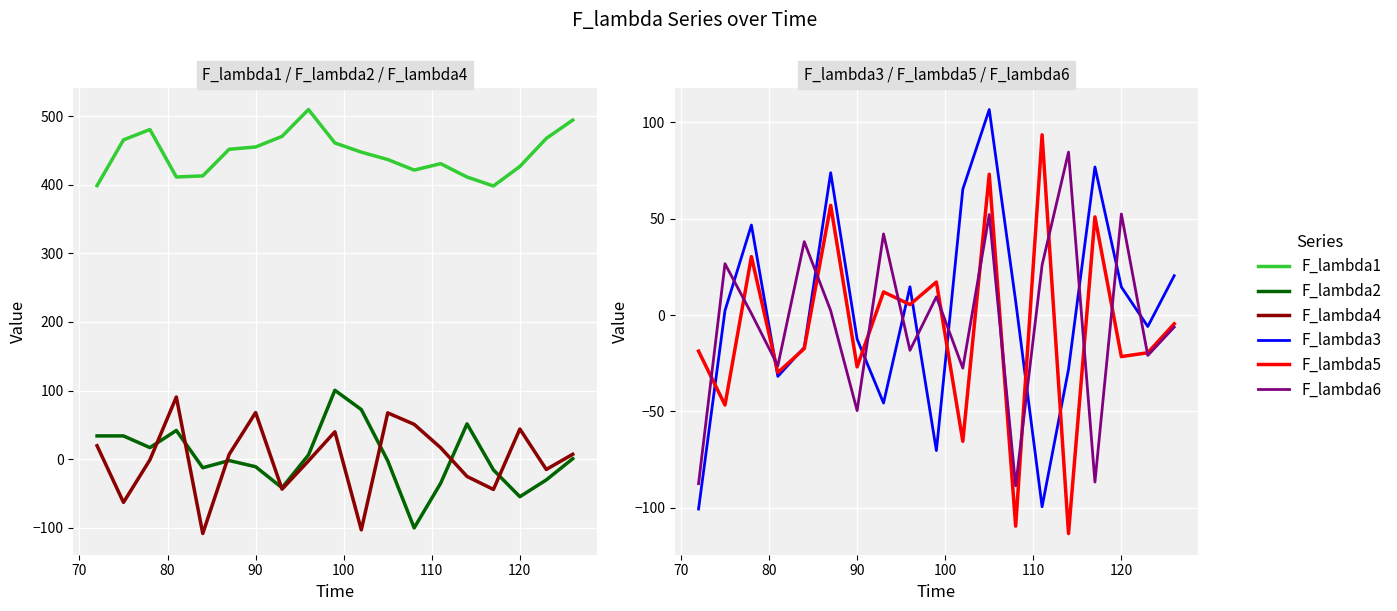

Reading left to right, list all the values displayed in this chart.

F_lambda1: 398.7	465.5	480.5	411.3	412.9	451.8	455.1	470.5	509.7	460.9	447.6	436.8	421.4	430.7	411.3	398.2	426.7	467.6	494.3
F_lambda2: 33.9	33.9	16.9	41.8	-12.5	-2.0	-11.0	-41.7	6.1	100.4	72.3	-2.4	-100.2	-35.3	51.5	-15.7	-54.7	-30.2	0.7
F_lambda4: 19.6	-63.0	-1.0	90.6	-108.4	7.0	67.9	-43.8	-2.5	39.9	-103.1	67.5	50.8	16.7	-25.2	-44.1	44.0	-15.0	7.1
F_lambda3: -100.7	2.3	46.7	-31.9	-16.8	73.8	-12.5	-45.7	14.6	-70.4	65.3	106.6	7.2	-99.5	-28.2	76.8	14.5	-6.0	20.4
F_lambda5: -18.7	-46.7	30.3	-29.8	-17.4	56.9	-26.9	12.0	5.4	17.1	-65.6	73.0	-109.6	93.5	-113.4	50.9	-21.6	-19.6	-4.6
F_lambda6: -87.5	26.6	0.8	-26.3	38.1	2.2	-49.6	42.1	-18.3	9.5	-27.6	52.1	-88.7	25.9	84.5	-86.7	52.4	-21.0	-6.3